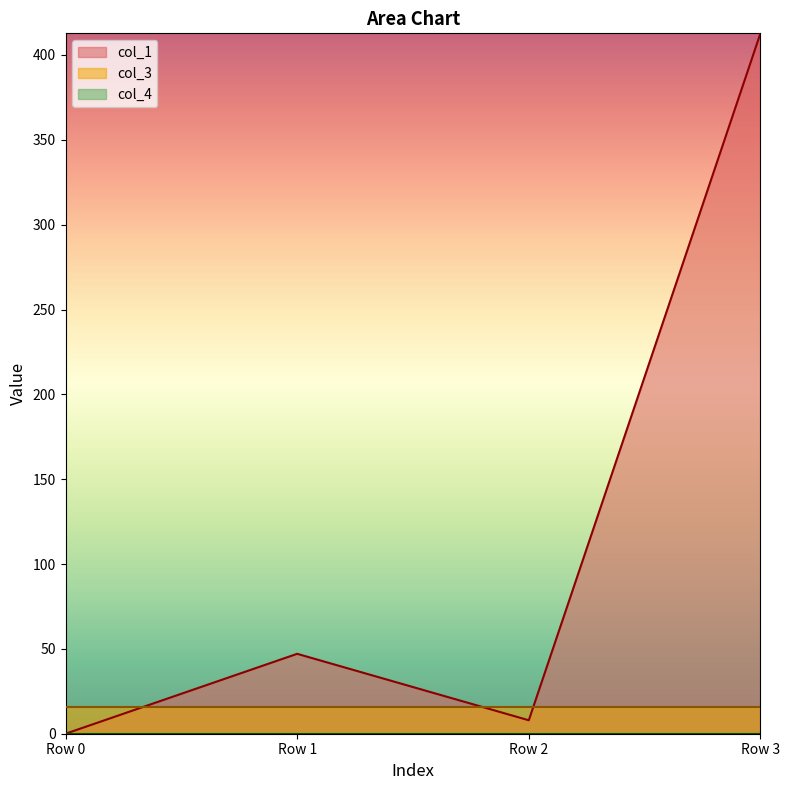

What is the approximate value of col_3 at Row 2?

16.0